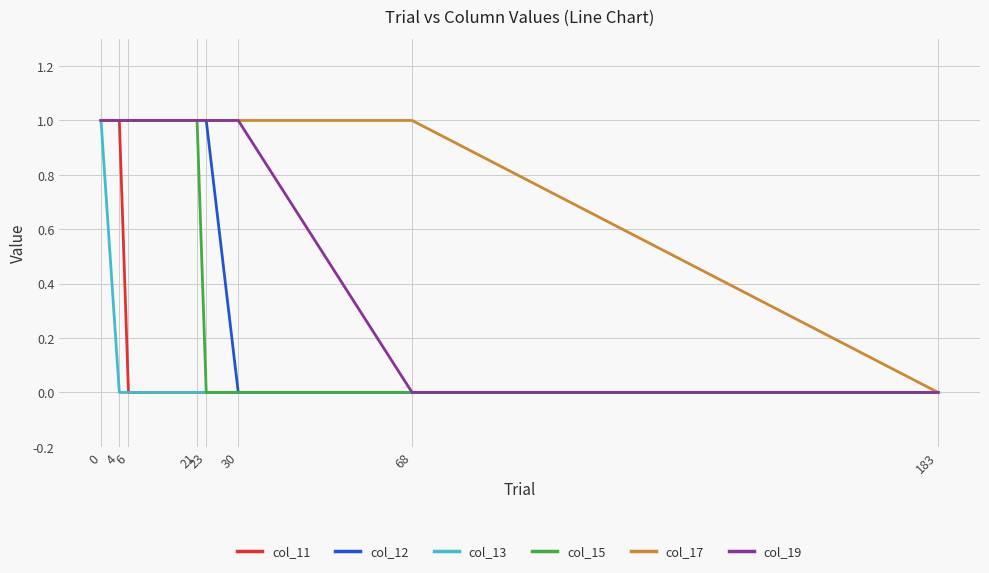

What is the sum of all col_13 values?

1